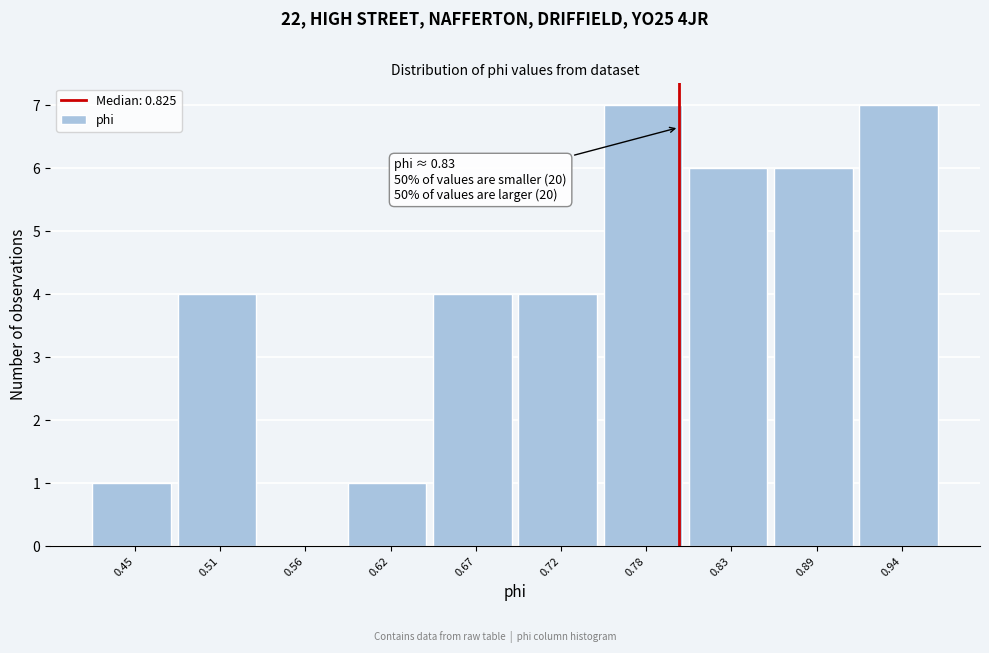

Reading left to right, transcribe all the data shown in this chart.

0.45=1	0.51=4	0.56=0	0.62=1	0.67=4	0.72=4	0.78=7	0.83=6	0.89=6	0.94=7